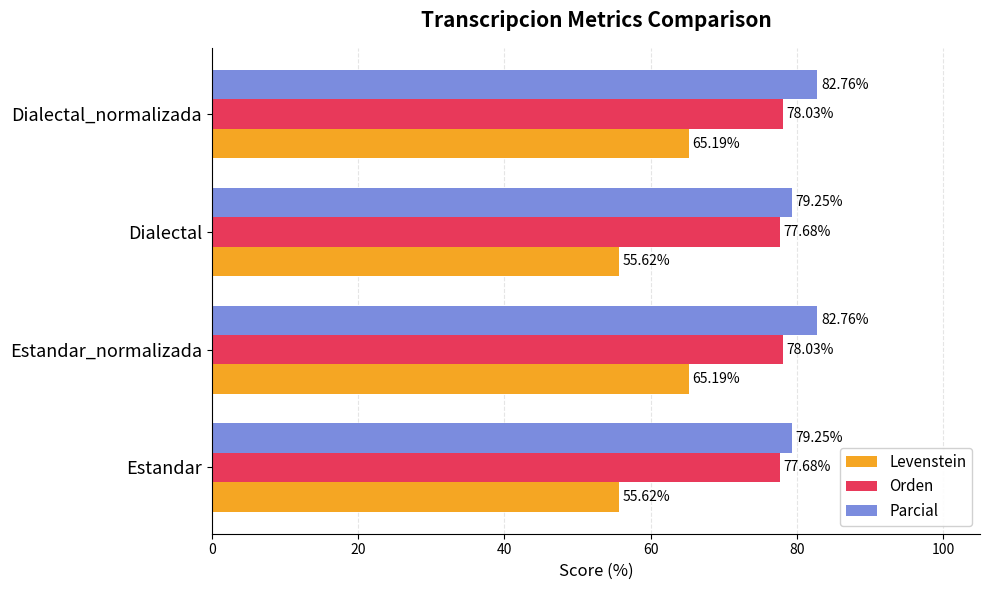

Which series has the widest spread of values?

Levenstein